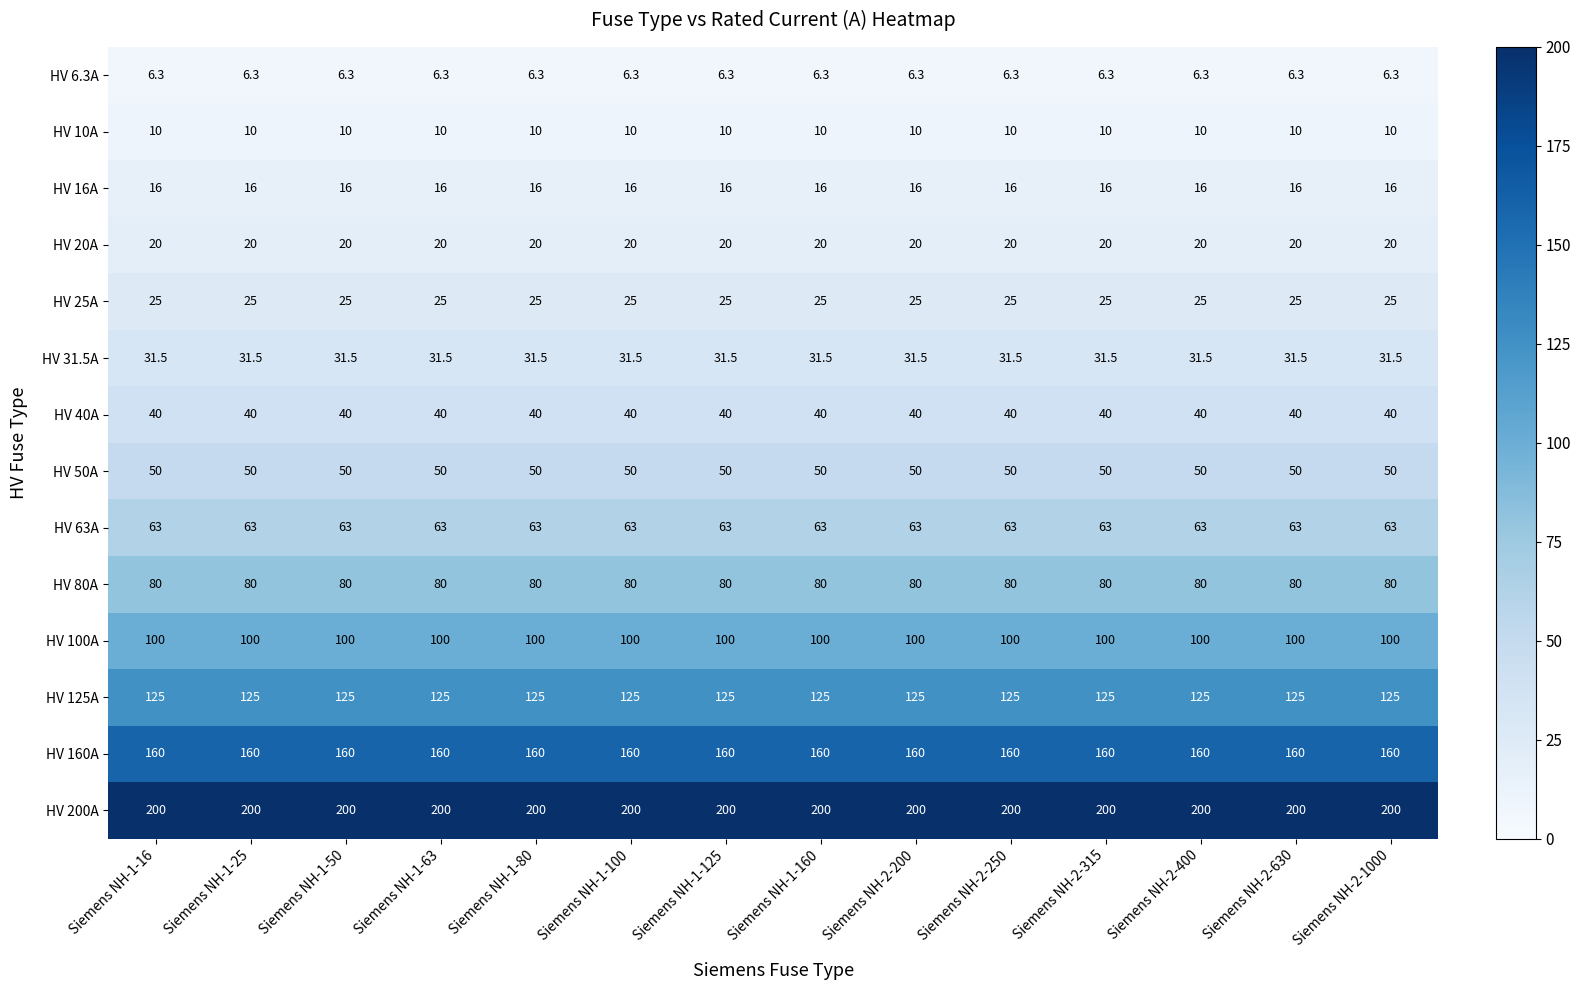

What is the spread (max minus min) of values at Siemens NH-1-125?

193.7